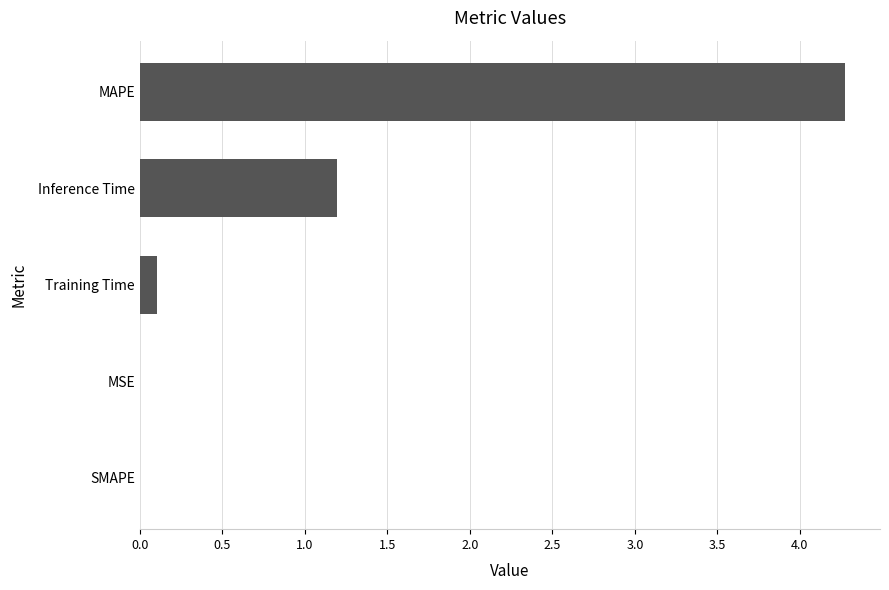

What is the greatest value displayed?

4.3